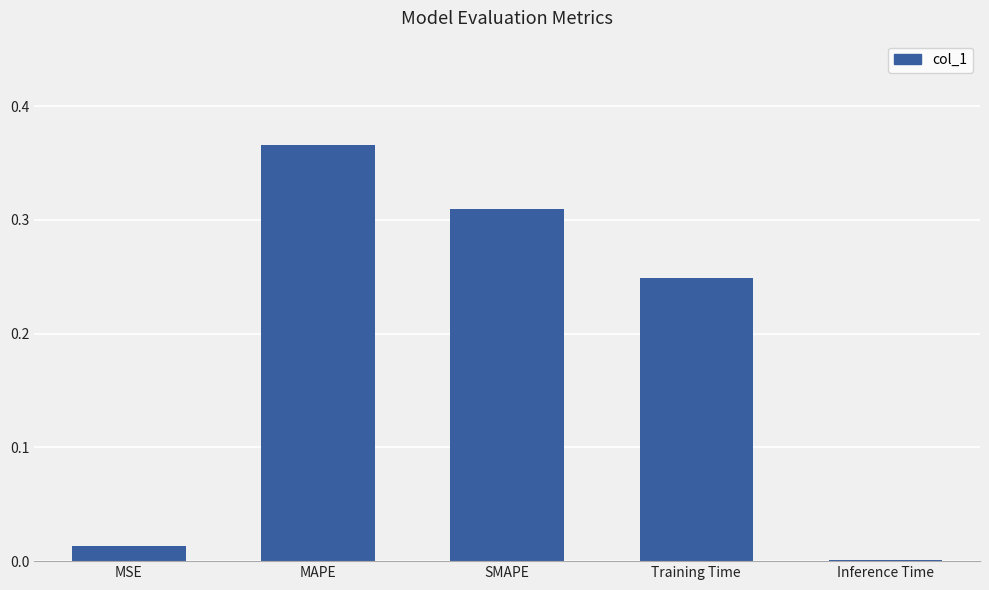

What is the sum of all values?

0.9